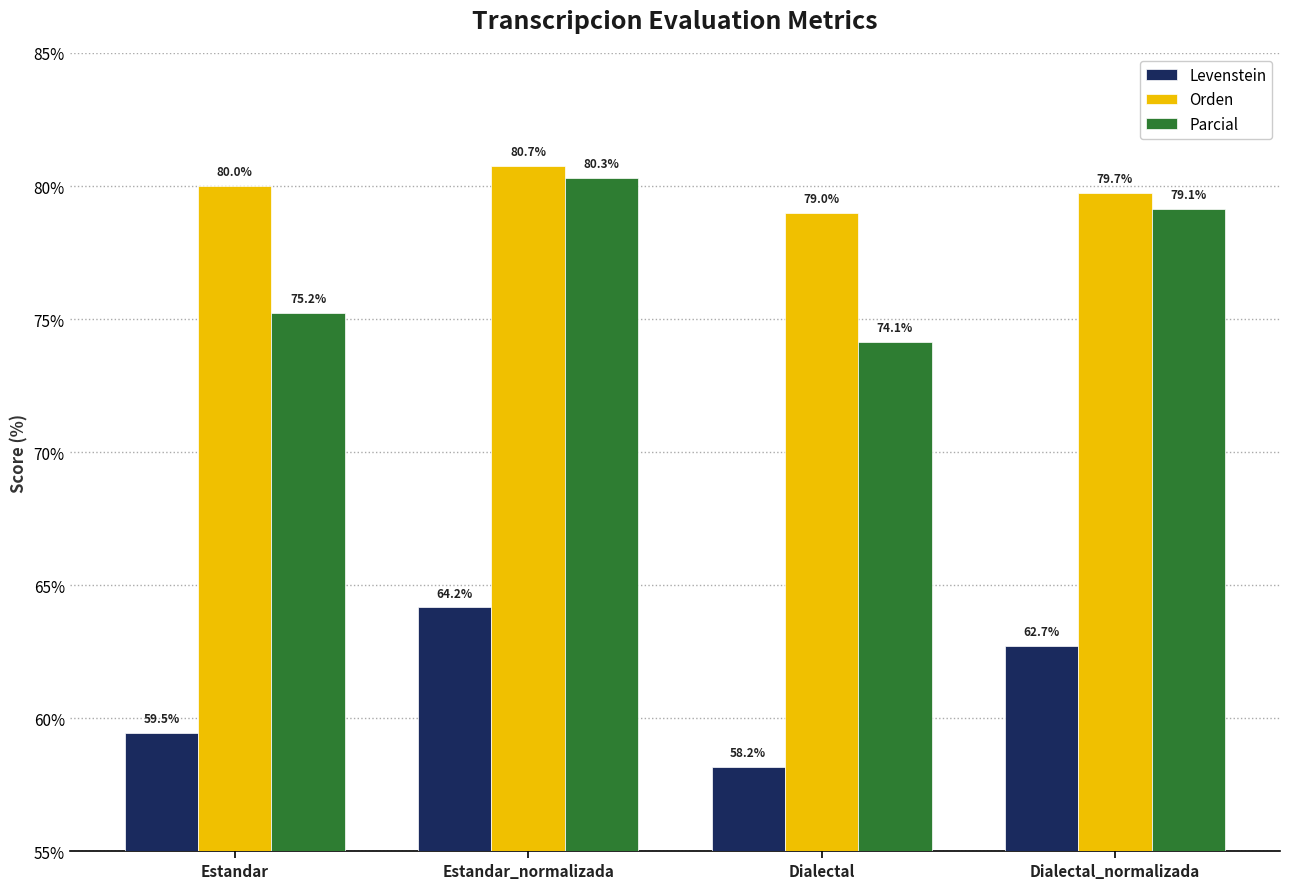

At how many categories does at least one series exceed 67?

4